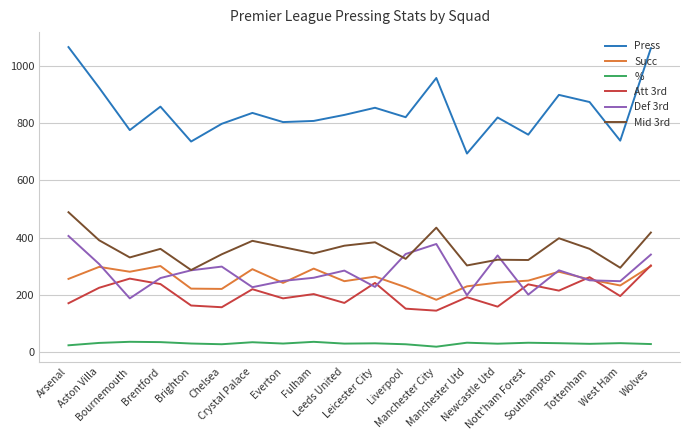

In Succ, how many points are lower than both neighbors (excluding endpoints)?

6